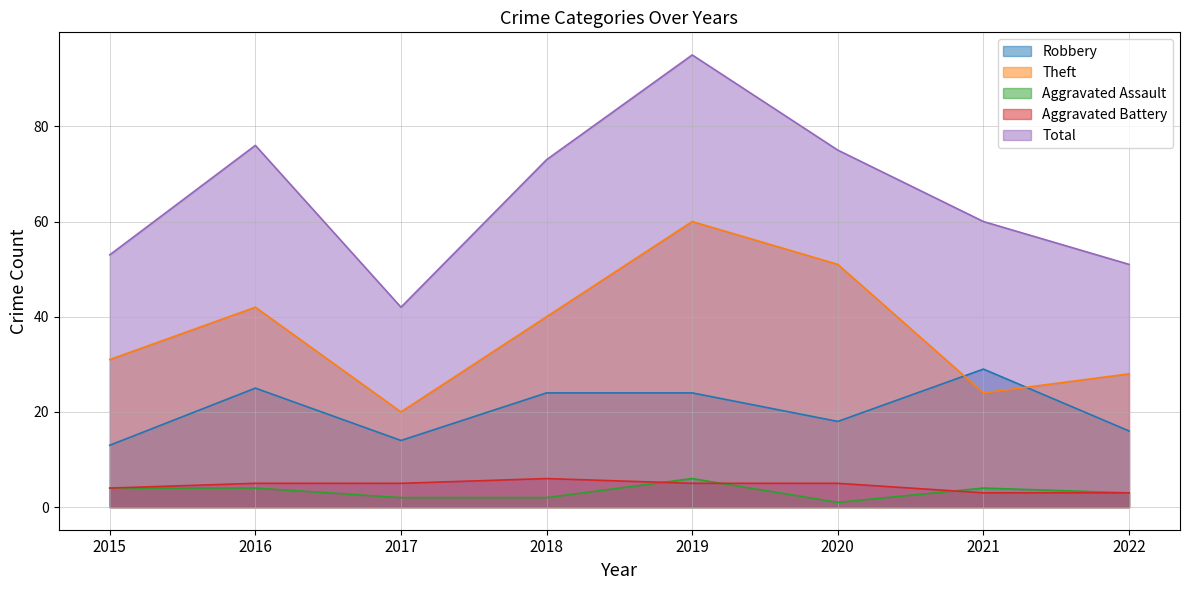

What is the maximum value for Robbery?

29